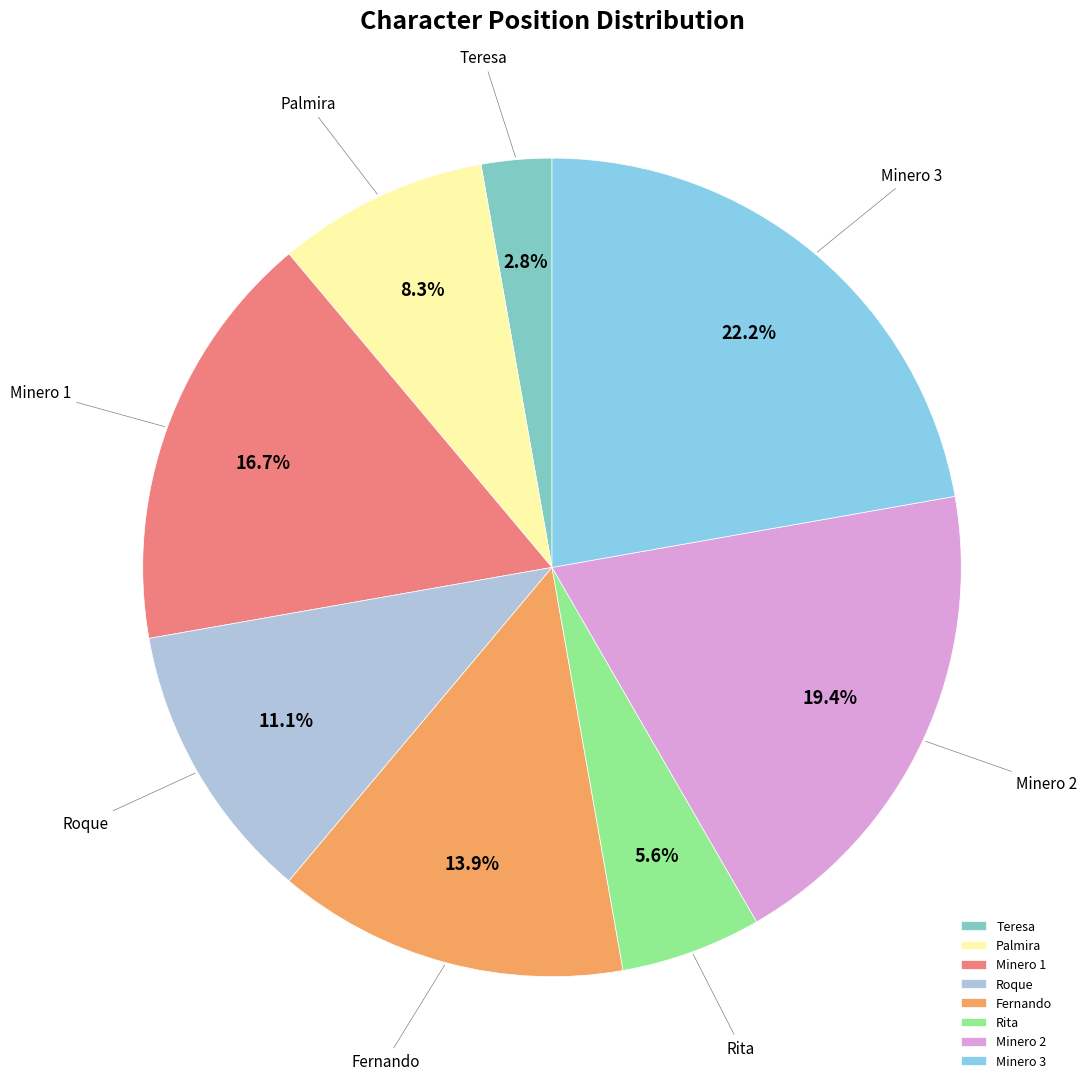

What is the largest slice in the pie chart?

Minero 3